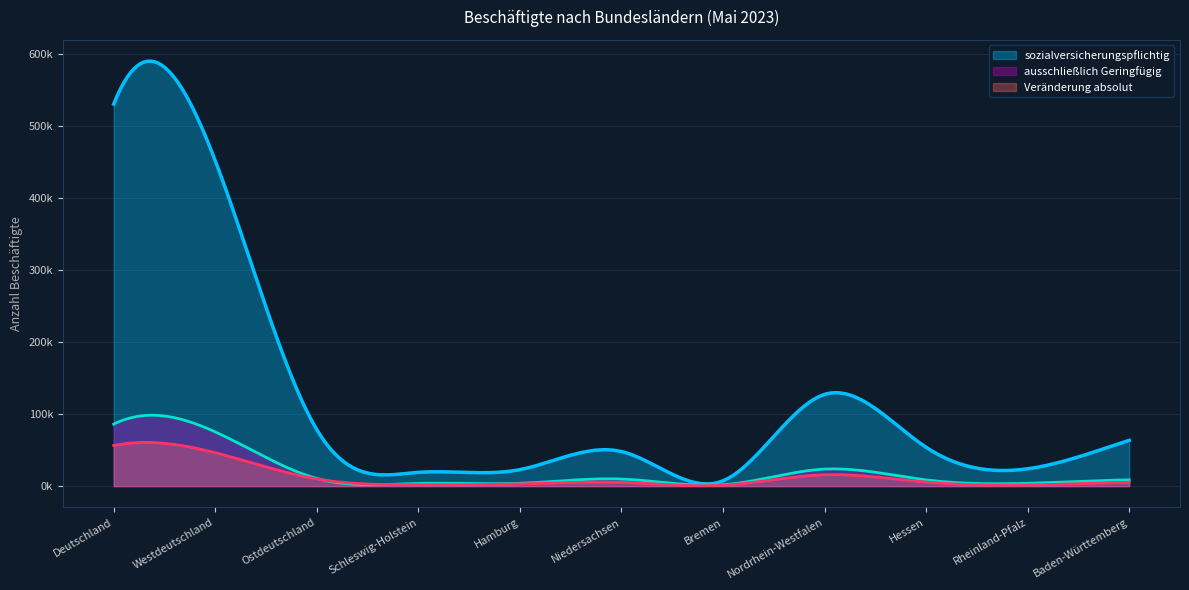

Reading right to left, what are all the values shown in this chart?

sozialversicherungspflichtig: Baden-Württemberg=63600	Rheinland-Pfalz=24100	Hessen=53900	Nordrhein-Westfalen=127400	Bremen=7400	Niedersachsen=48000	Hamburg=22900	Schleswig-Holstein=19100	Ostdeutschland=78500	Westdeutschland=452100	Deutschland=530600
ausschließlich Geringfügig: Baden-Württemberg=8700	Rheinland-Pfalz=3900	Hessen=8700	Nordrhein-Westfalen=23600	Bremen=1900	Niedersachsen=9800	Hamburg=3900	Schleswig-Holstein=3700	Ostdeutschland=10700	Westdeutschland=75300	Deutschland=86100
Veränderung absolut: Baden-Württemberg=5400	Rheinland-Pfalz=1700	Hessen=5600	Nordrhein-Westfalen=15800	Bremen=1300	Niedersachsen=5200	Hamburg=3100	Schleswig-Holstein=2000	Ostdeutschland=10000	Westdeutschland=46400	Deutschland=56400